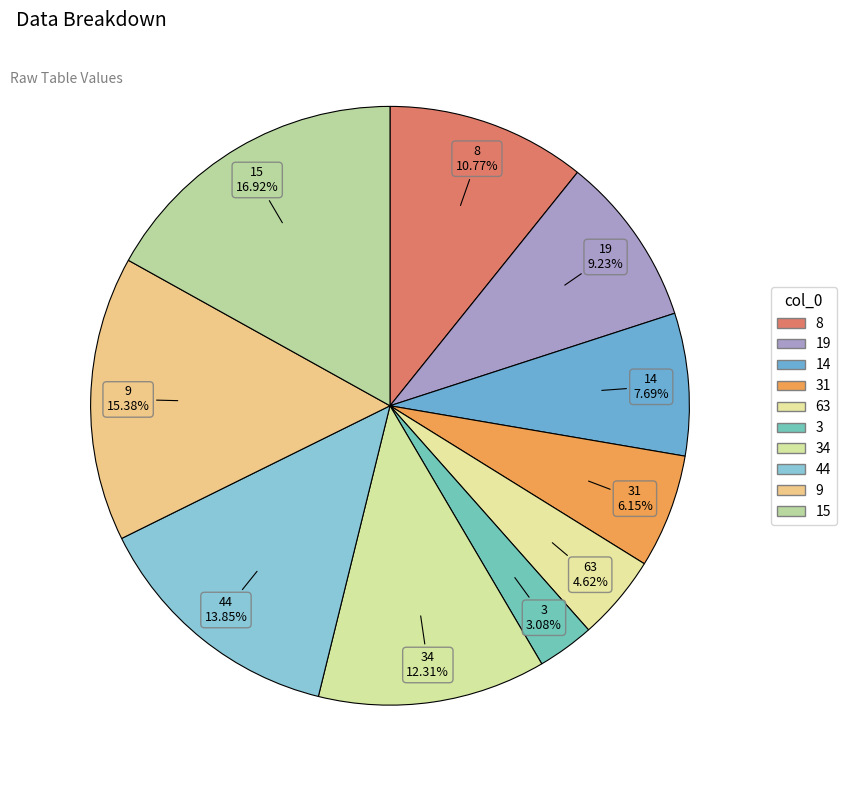

Count the number of slices in the pie.

10